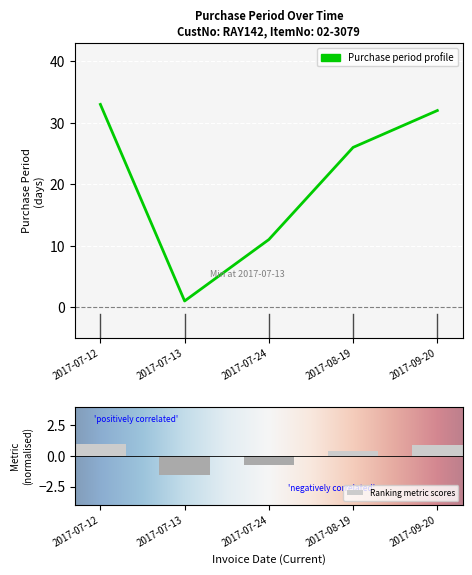

Approximately how many times larger is the value at 2017-08-19 compared to 2017-07-13?

26.0